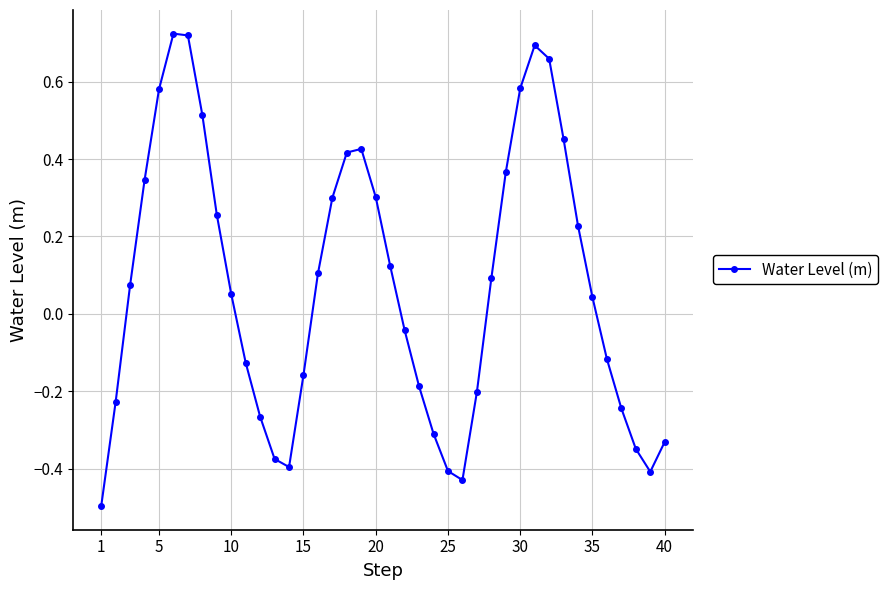

How many points are higher than both their immediate neighbors (excluding endpoints)?

3